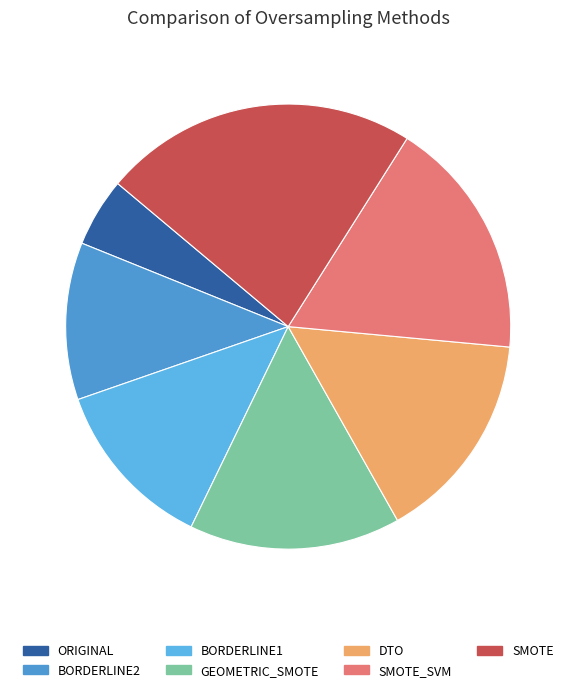

True or false: SMOTE_SVM accounts for 18% of the total.

True